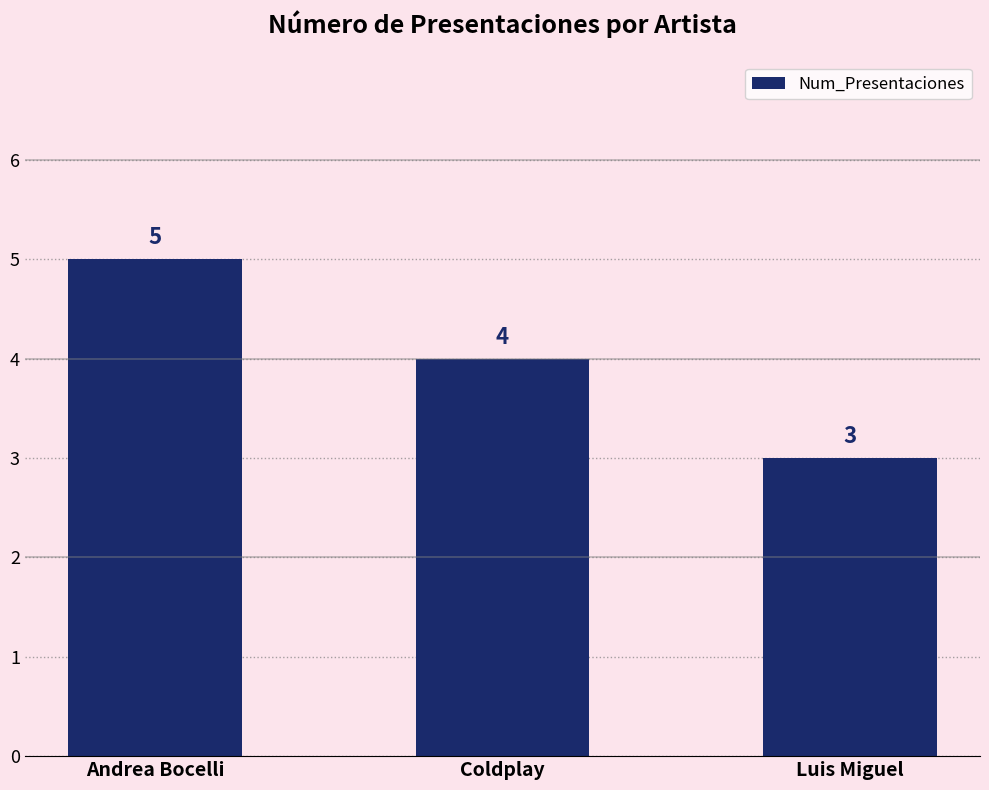

Are the bars grouped side by side (vs. stacked)?

No